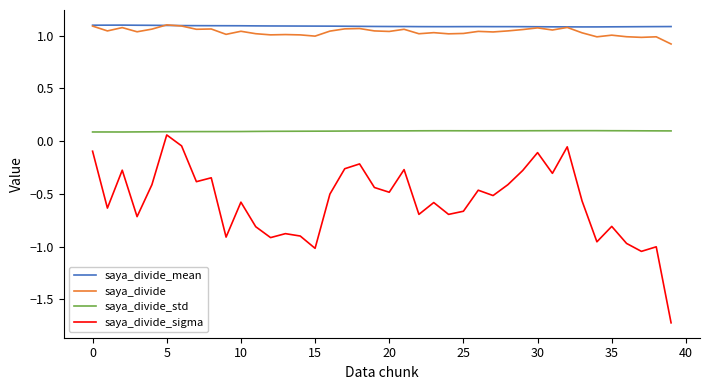

True or false: saya_divide_sigma and saya_divide intersect in this chart.

False